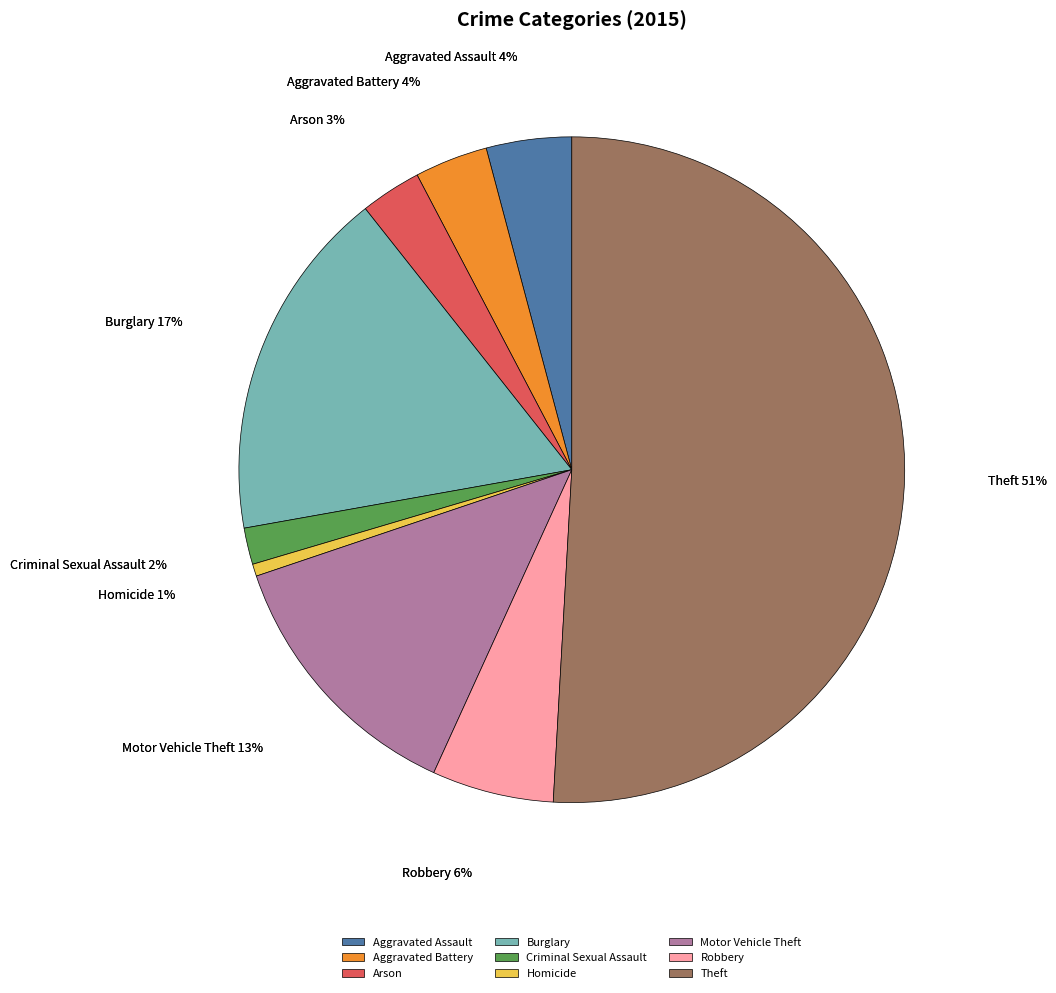

To the nearest percent, what portion does Motor Vehicle Theft represent?

13%